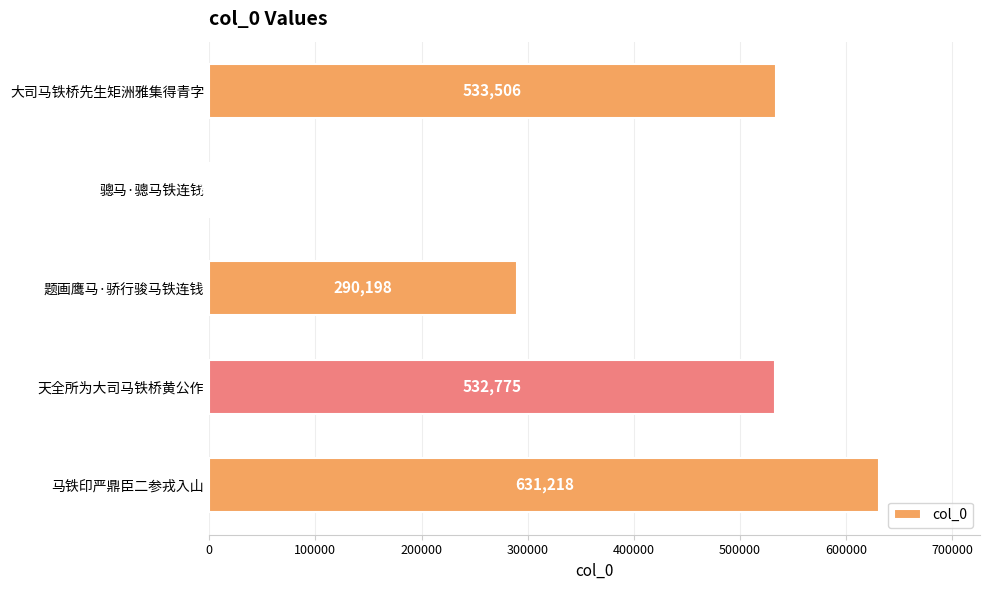

Reading top to bottom, extract all data points from this chart.

大司马铁桥先生矩洲雅集得青字=533506	骢马·骢马铁连钱=794	题画鹰马·骄行骏马铁连钱=290198	天全所为大司马铁桥黄公作=532775	马铁印严鼎臣二参戎入山=631218